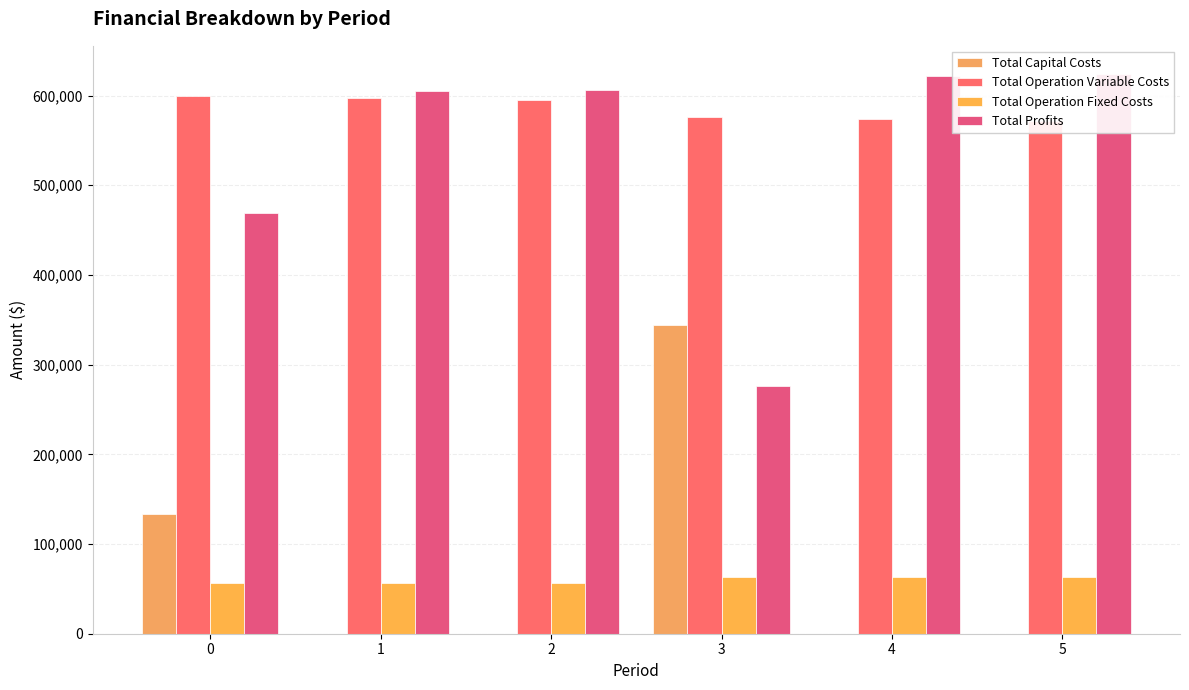

Is it true that Total Profits equals 624253.1 at 5?

True